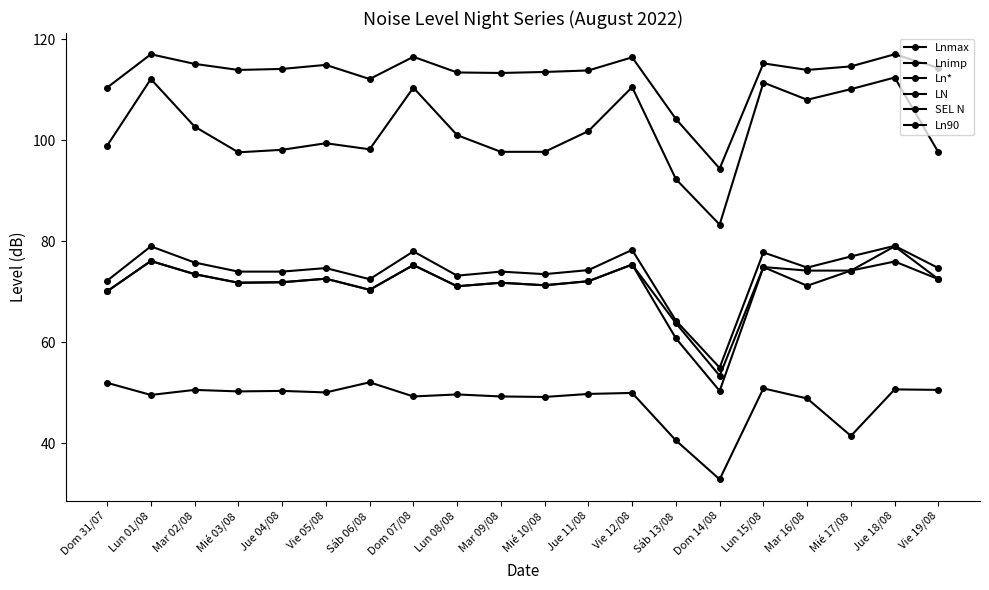

What is the sum of the Lnimp values at Dom 14/08 and Dom 07/08?

133.0